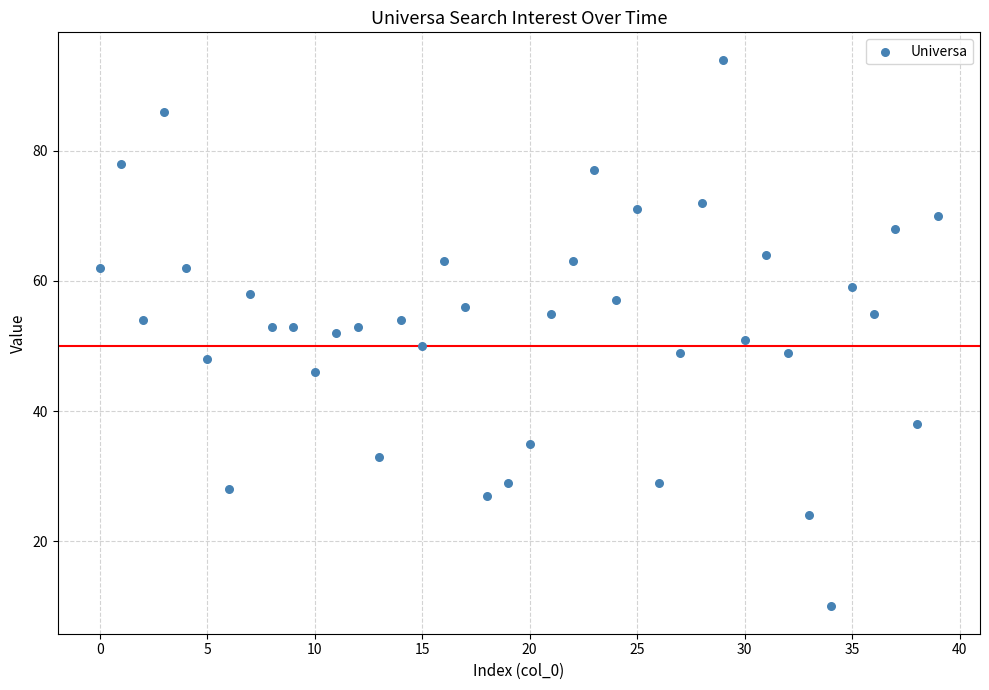

What is the range of Y values (max minus min)?

84